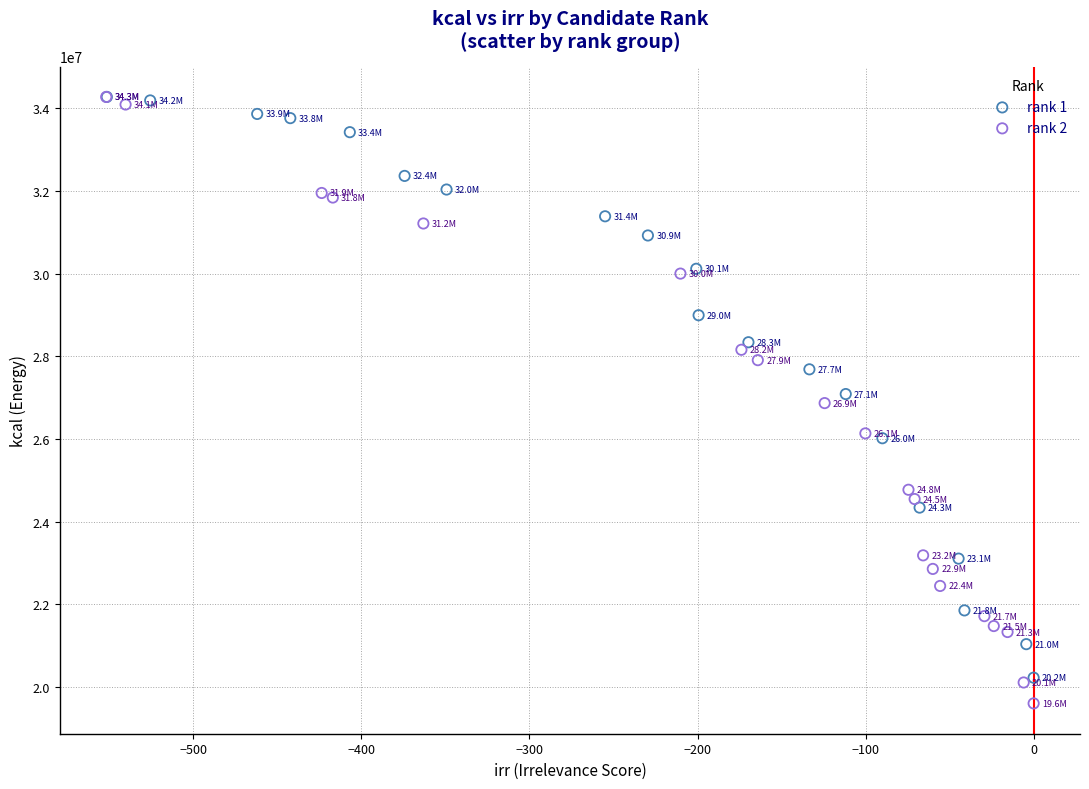

What are all the series names shown in the legend?

rank 1, rank 2